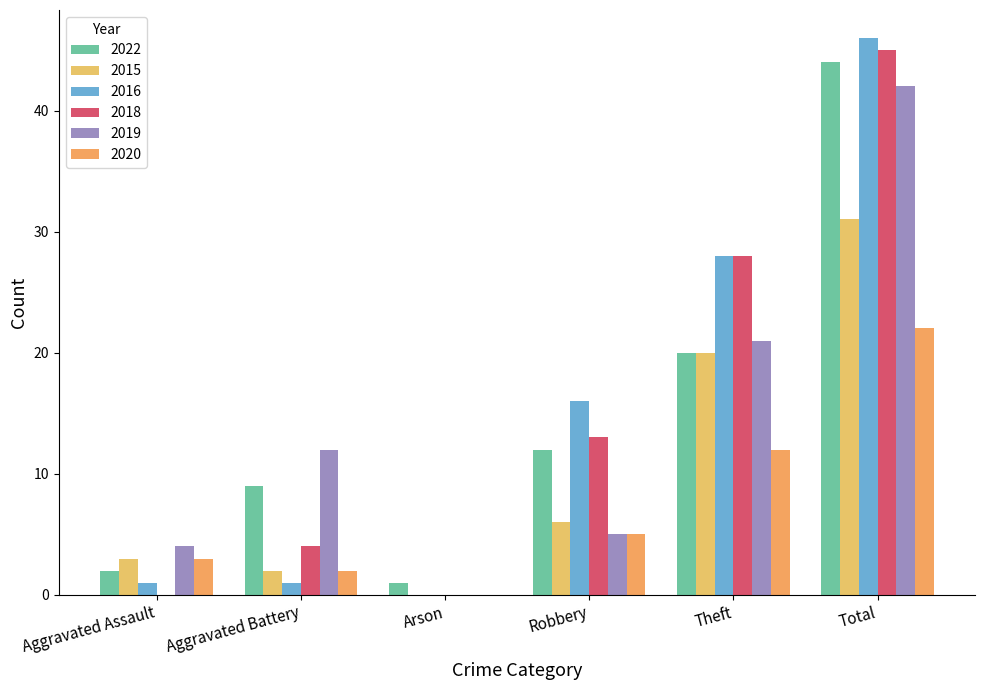

What position from the left is Total?

6